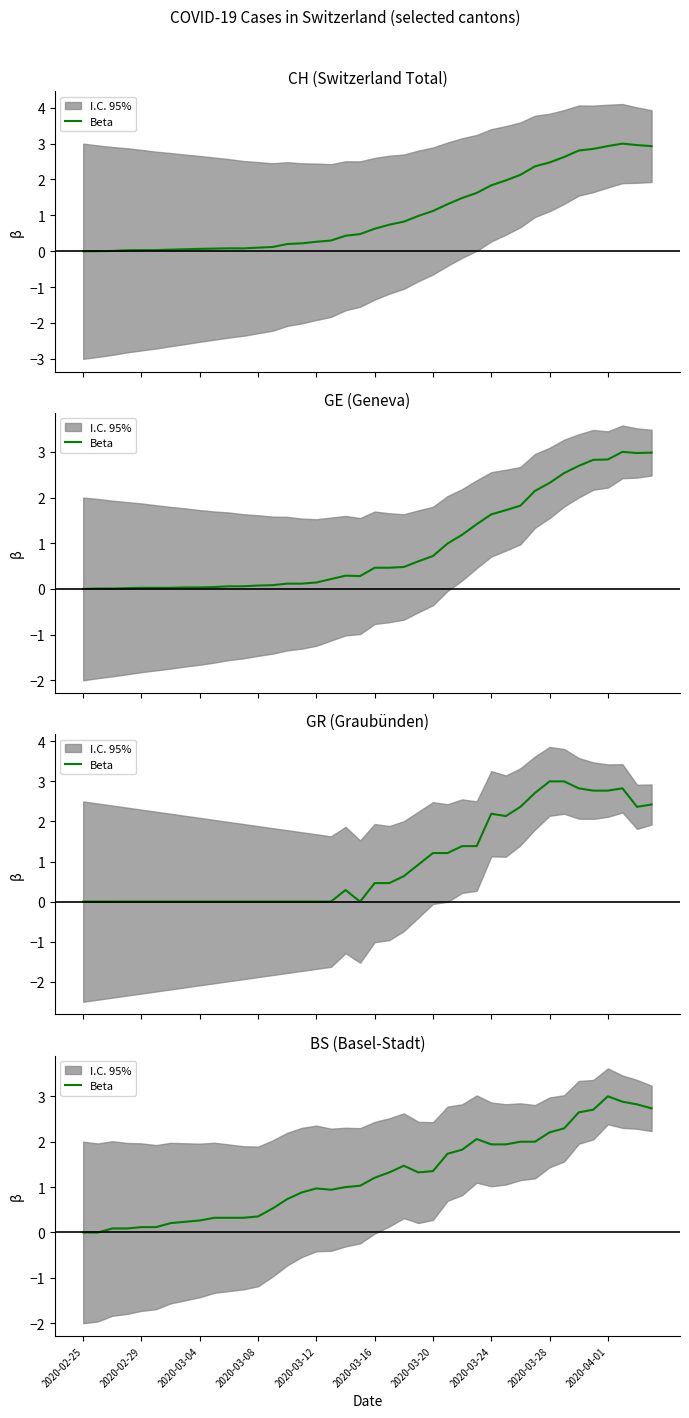

True or false: the data shows 1.0 at 18.

True